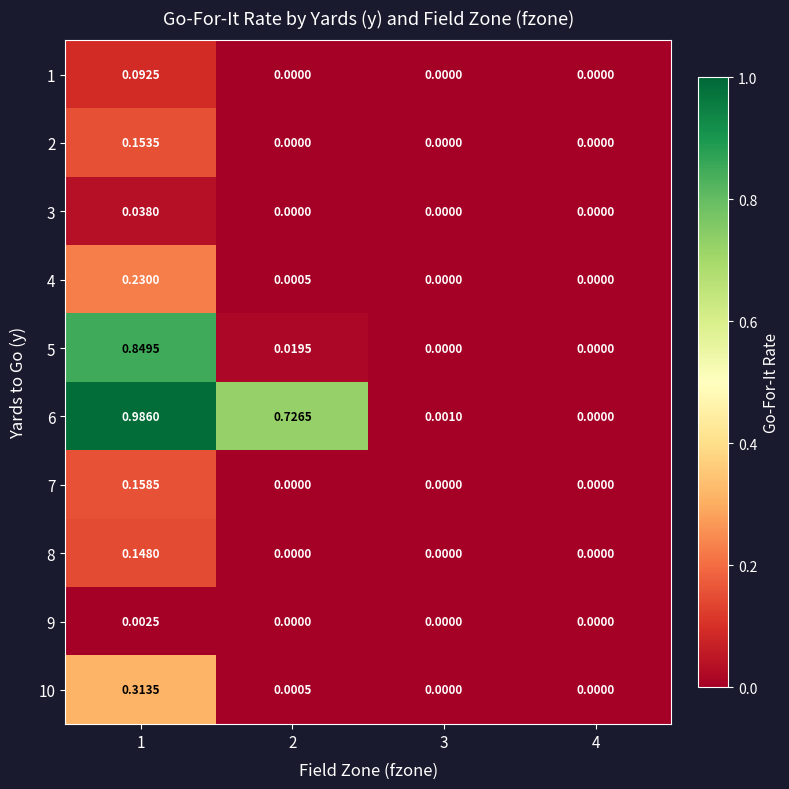

Which category has the highest value across all series?

1